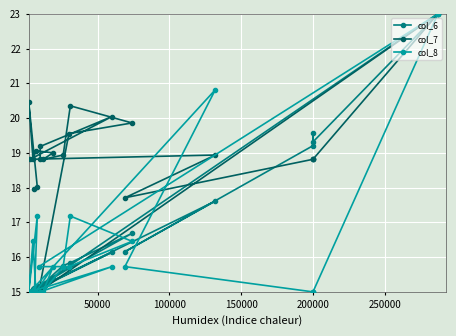

How many intersections are there between col_8 and col_6?

10